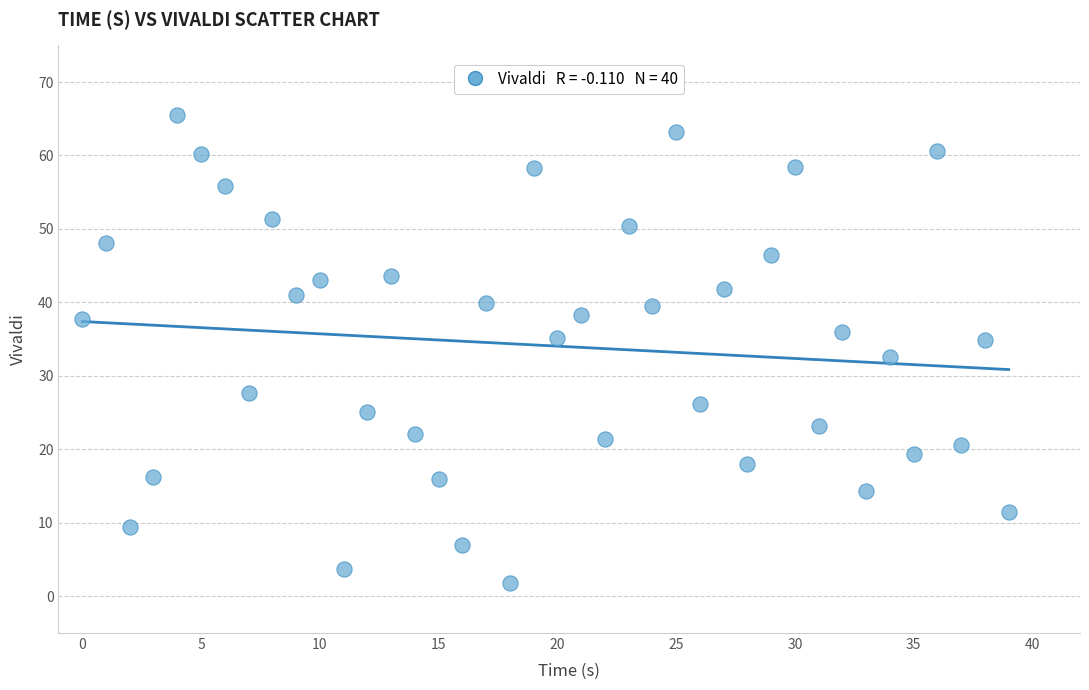

What is the range of Y values (max minus min)?

63.7